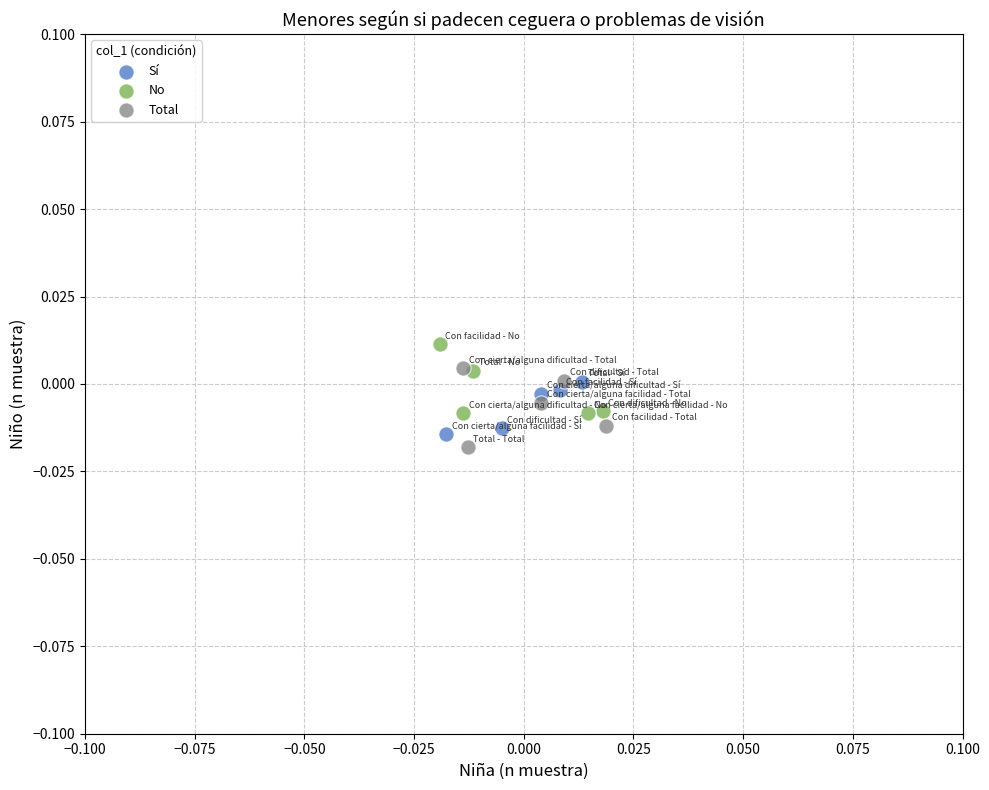

Which series has the largest Y range (max minus min)?

Total